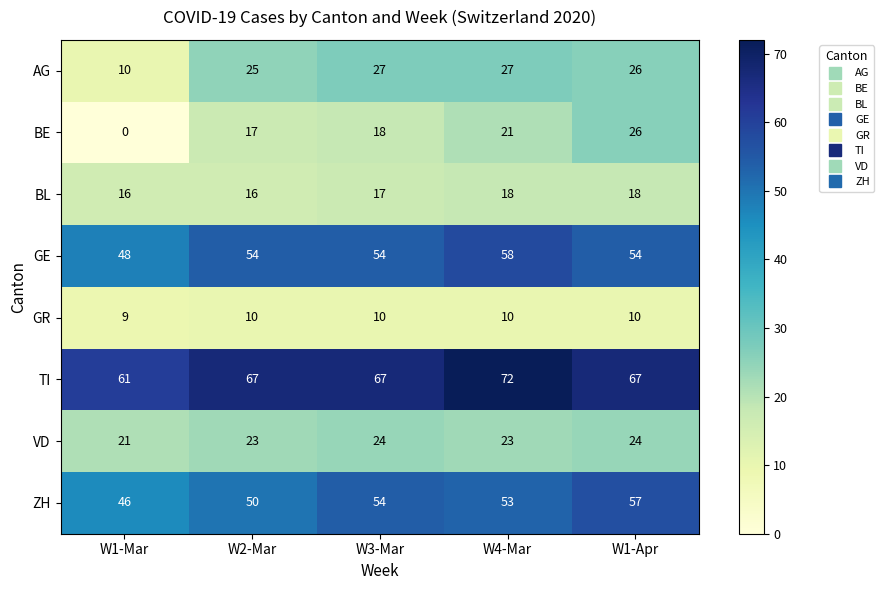

What is the average value of the GE series?

54